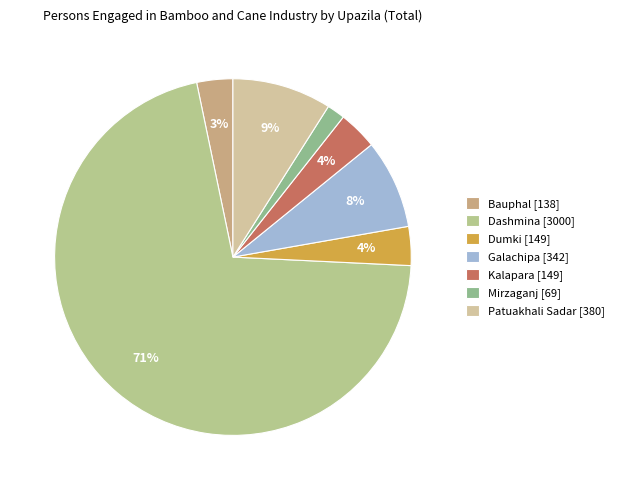

How many slices are in this pie chart?

7